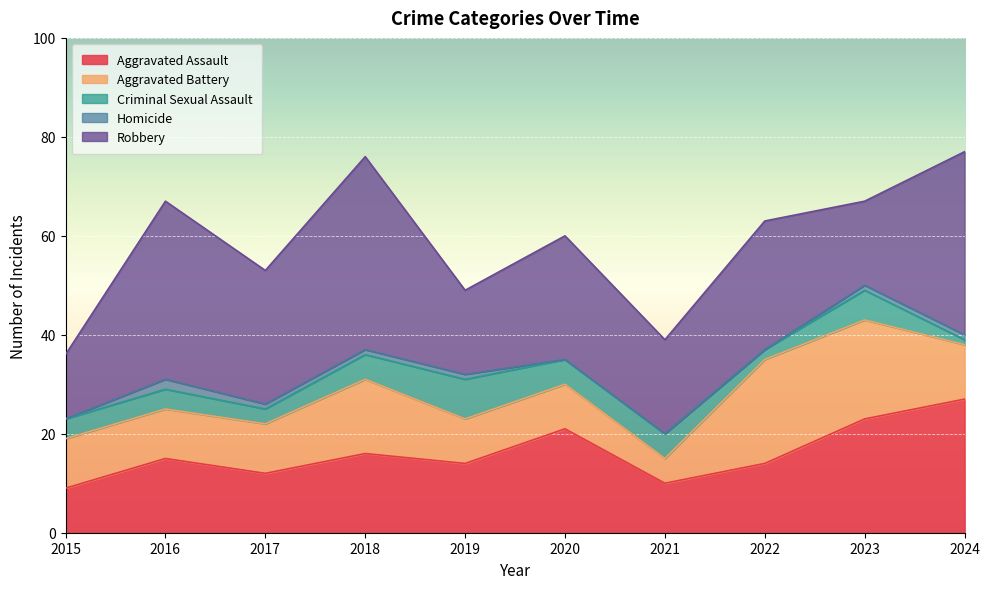

Reading left to right, what are all the values shown in this chart?

Aggravated Assault: 2015=9	2016=15	2017=12	2018=16	2019=14	2020=21	2021=10	2022=14	2023=23	2024=27
Aggravated Battery: 2015=10	2016=10	2017=10	2018=15	2019=9	2020=9	2021=5	2022=21	2023=20	2024=11
Criminal Sexual Assault: 2015=4	2016=4	2017=3	2018=5	2019=8	2020=5	2021=5	2022=2	2023=6	2024=1
Homicide: 2015=0	2016=2	2017=1	2018=1	2019=1	2020=0	2021=0	2022=0	2023=1	2024=1
Robbery: 2015=13	2016=36	2017=27	2018=39	2019=17	2020=25	2021=19	2022=26	2023=17	2024=37